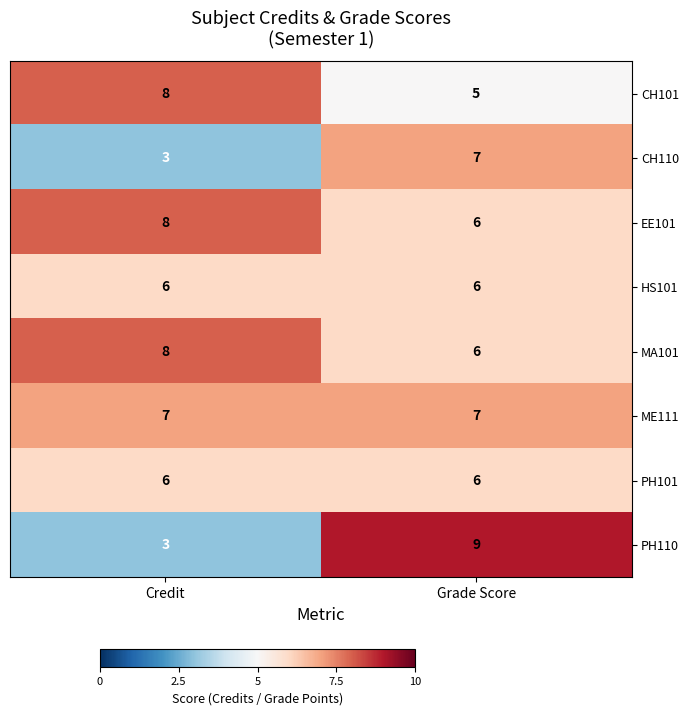

Reading right to left, what are all the values shown in this chart?

CH101: Grade Score=5	Credit=8
CH110: Grade Score=7	Credit=3
EE101: Grade Score=6	Credit=8
HS101: Grade Score=6	Credit=6
MA101: Grade Score=6	Credit=8
ME111: Grade Score=7	Credit=7
PH101: Grade Score=6	Credit=6
PH110: Grade Score=9	Credit=3